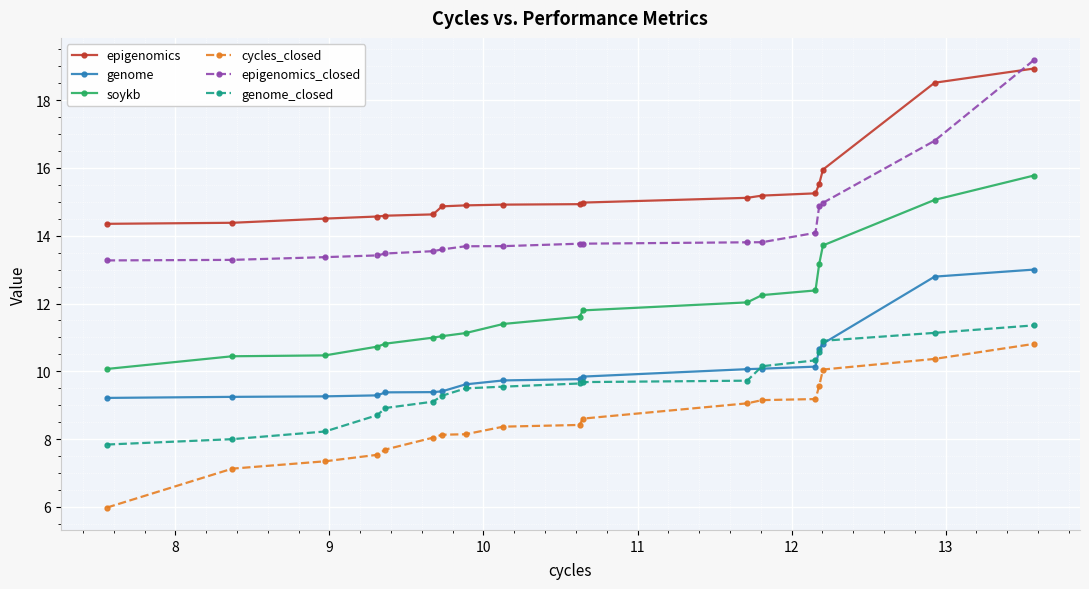

What is the highest value of the epigenomics series?

18.9